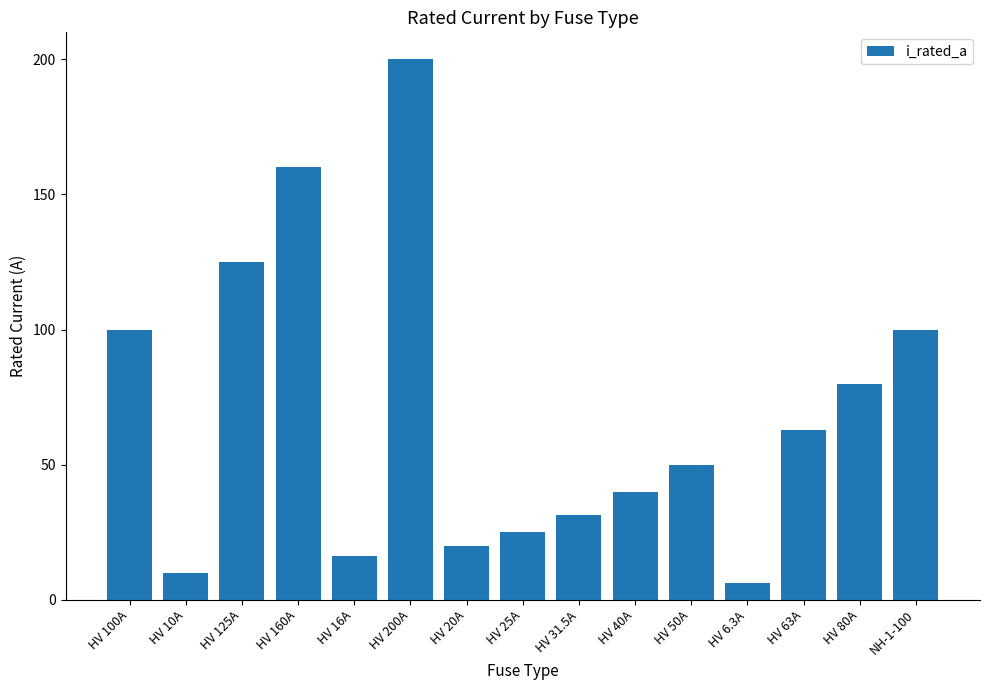

What is the difference between the second highest and second lowest values?

150.0